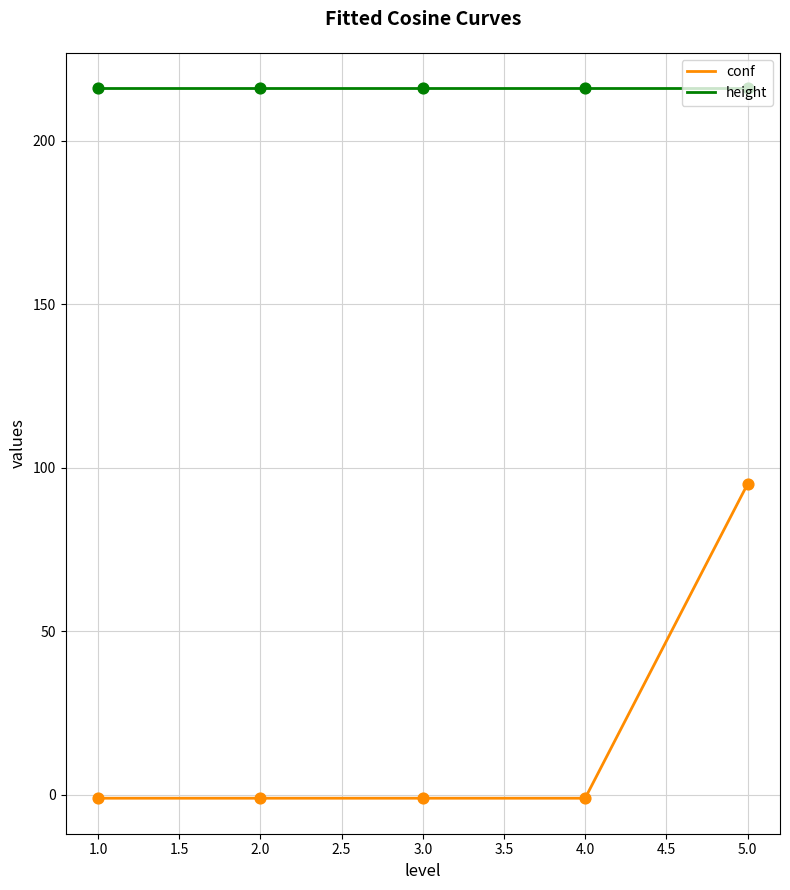

Which series has the largest total across all categories?

height